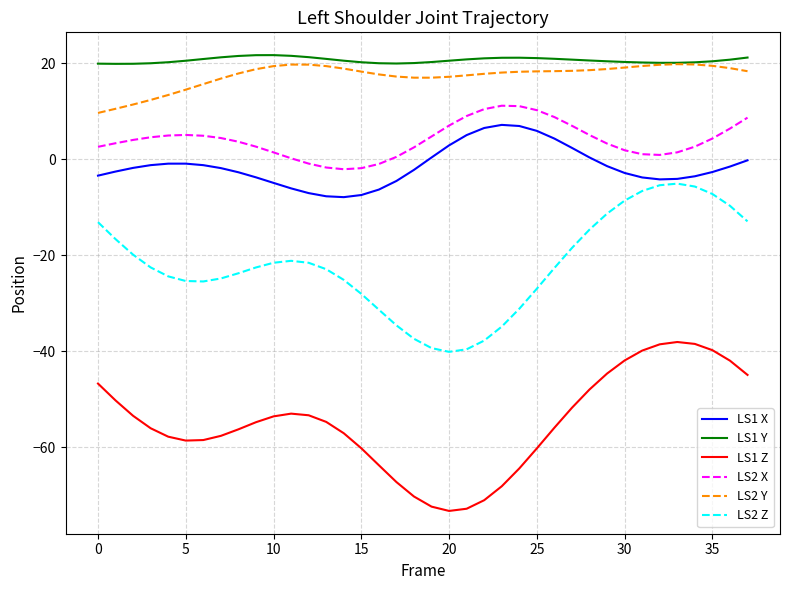

True or false: LS1 Z and LS2 Y cross at least once.

False